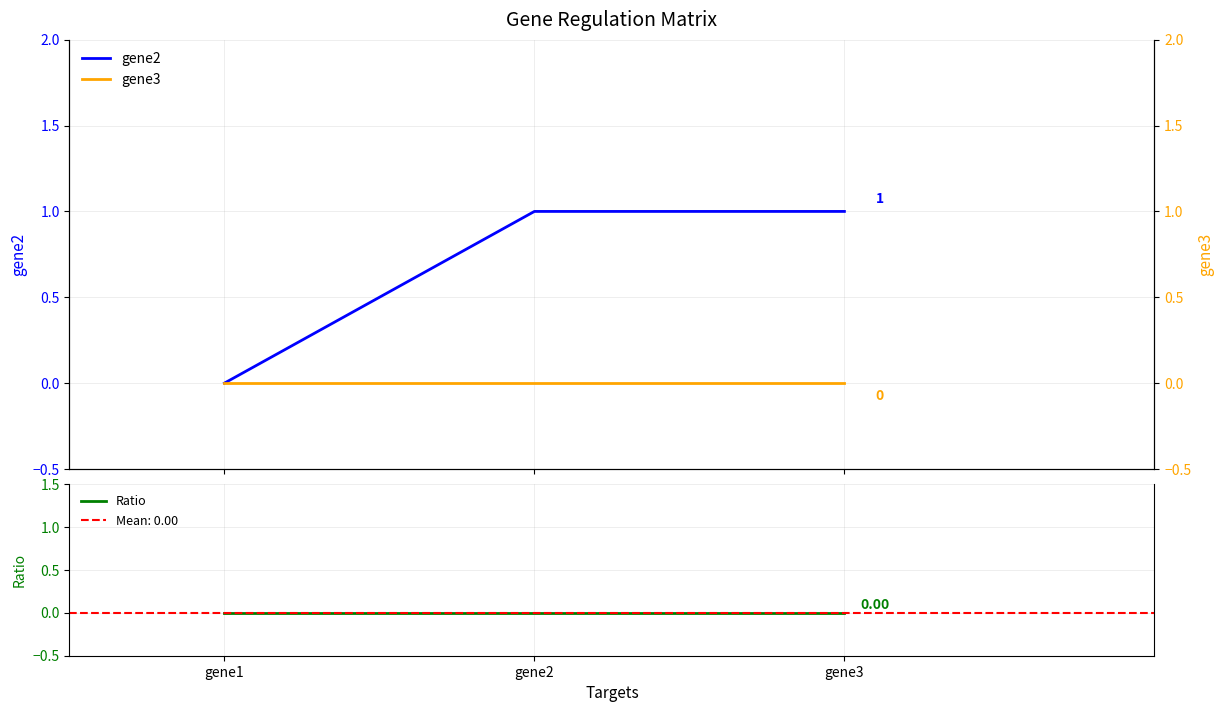

Rank the series at gene3 from highest to lowest value.

gene2, gene3, Ratio